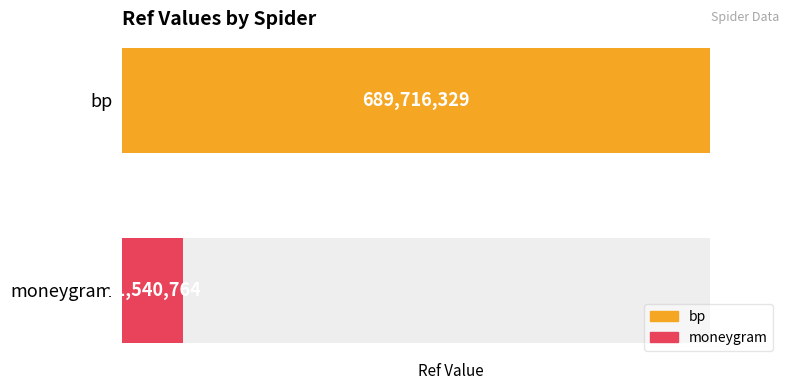

List the labels in order of value, smallest first.

moneygram, bp